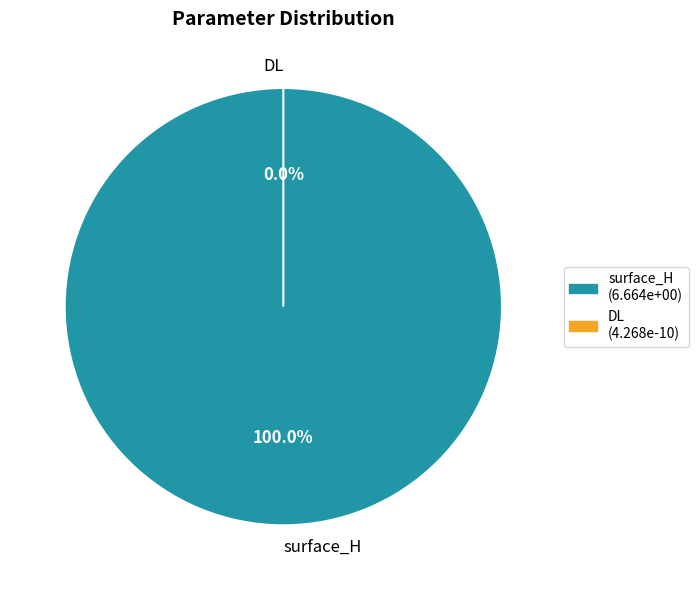

Which category has the biggest portion of the pie?

surface_H